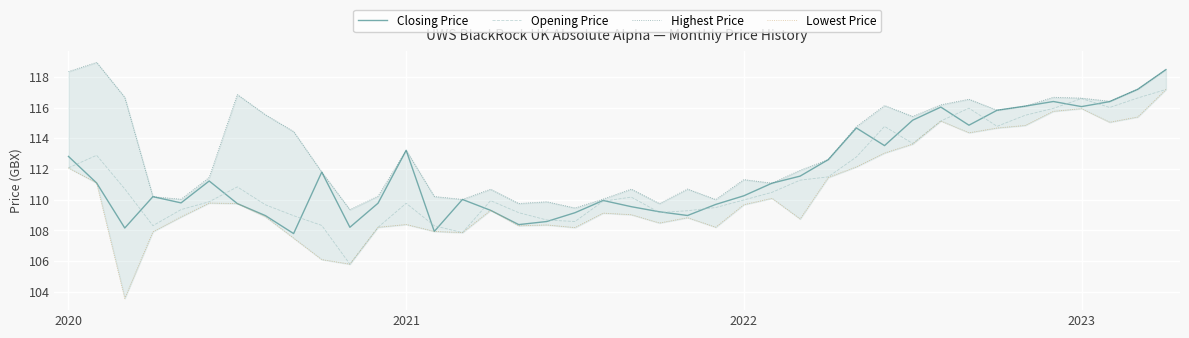

Rank the series by their maximum value, from highest to lowest.

Highest Price, Closing Price, Opening Price, Lowest Price